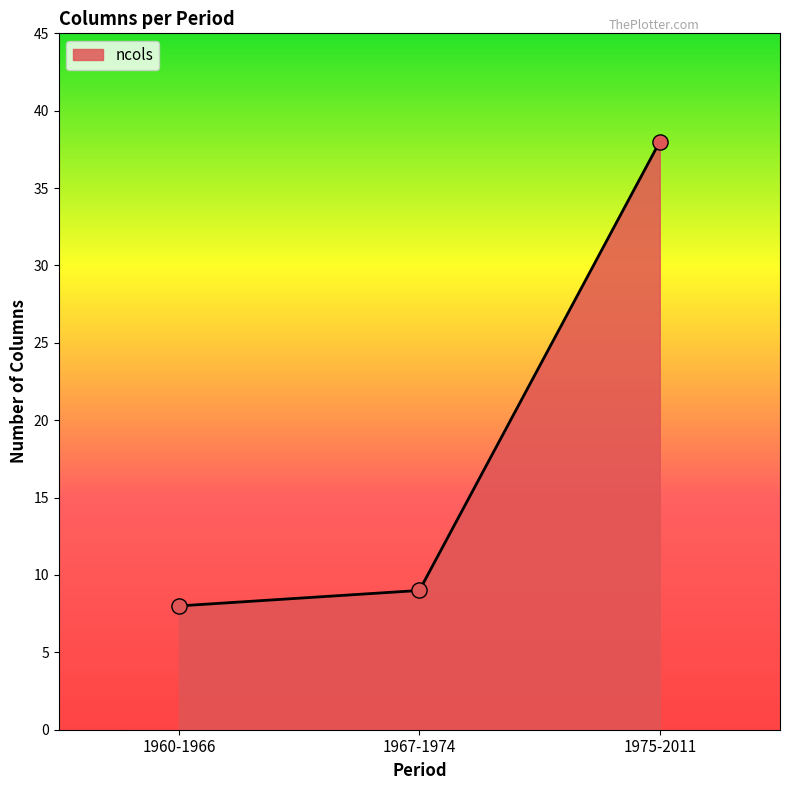

Between 1967-1974 and 1960-1966, which is larger?

1967-1974